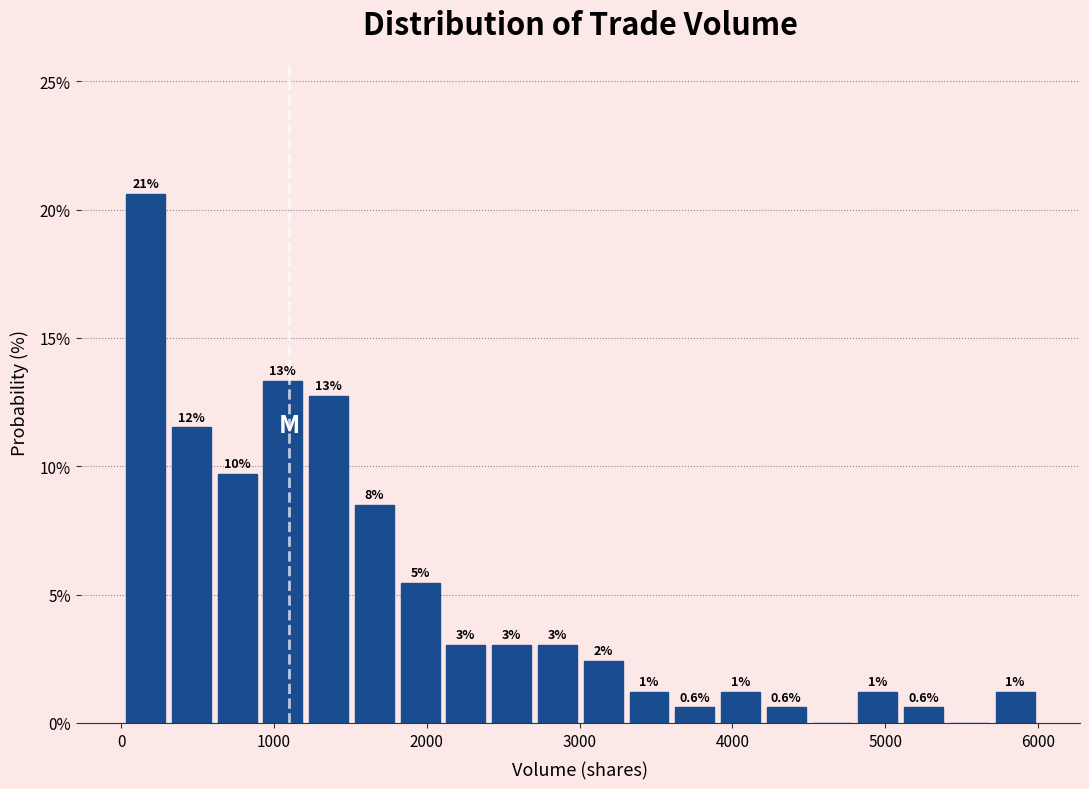

Read against the x-axis, roughly where is the centre of the tallest bar?

200